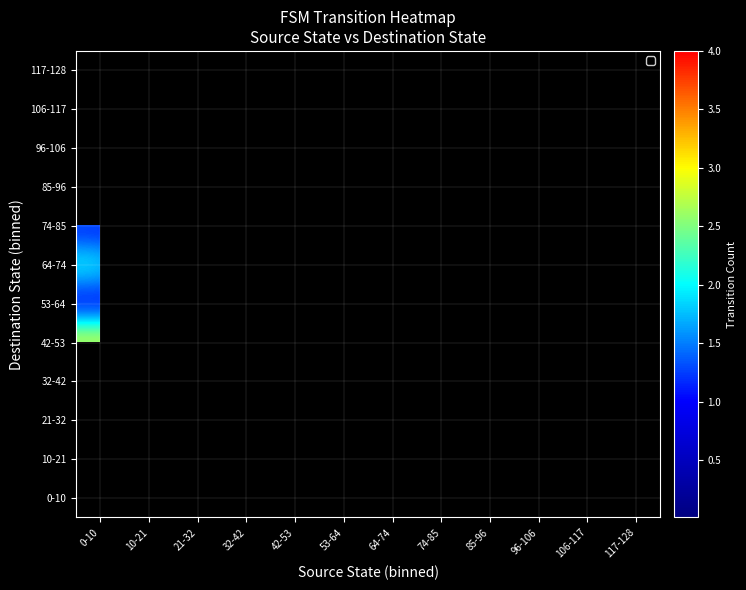

Rank the series by their maximum value, from highest to lowest.

96-106, 10-21, 42-53, 85-96, 106-117, 32-42, 64-74, 0-10, 21-32, 53-64, 74-85, 117-128